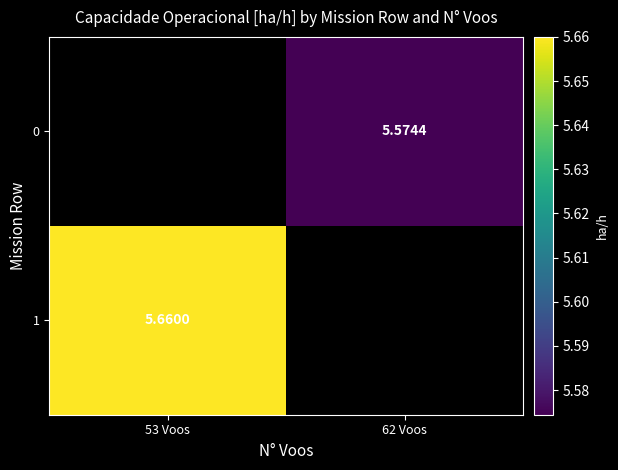

List the series in order of their peak value, lowest first.

0, 1